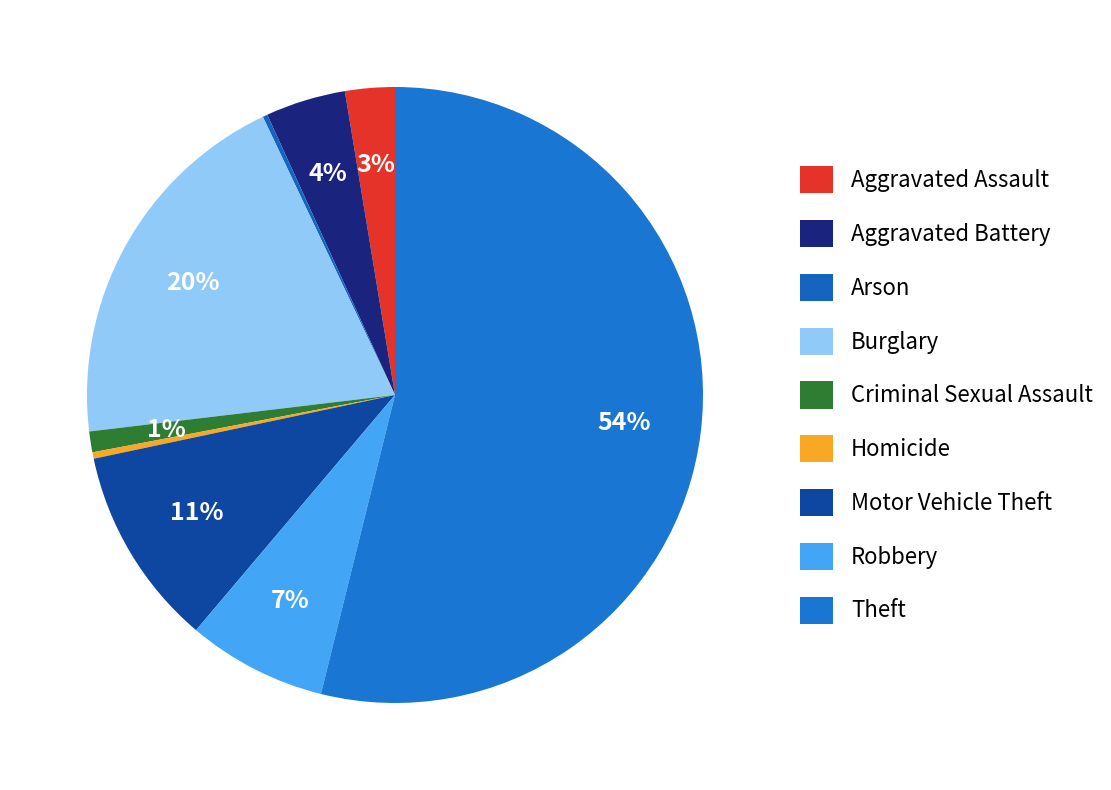

What is the total percentage of Theft and Burglary?

73.7%